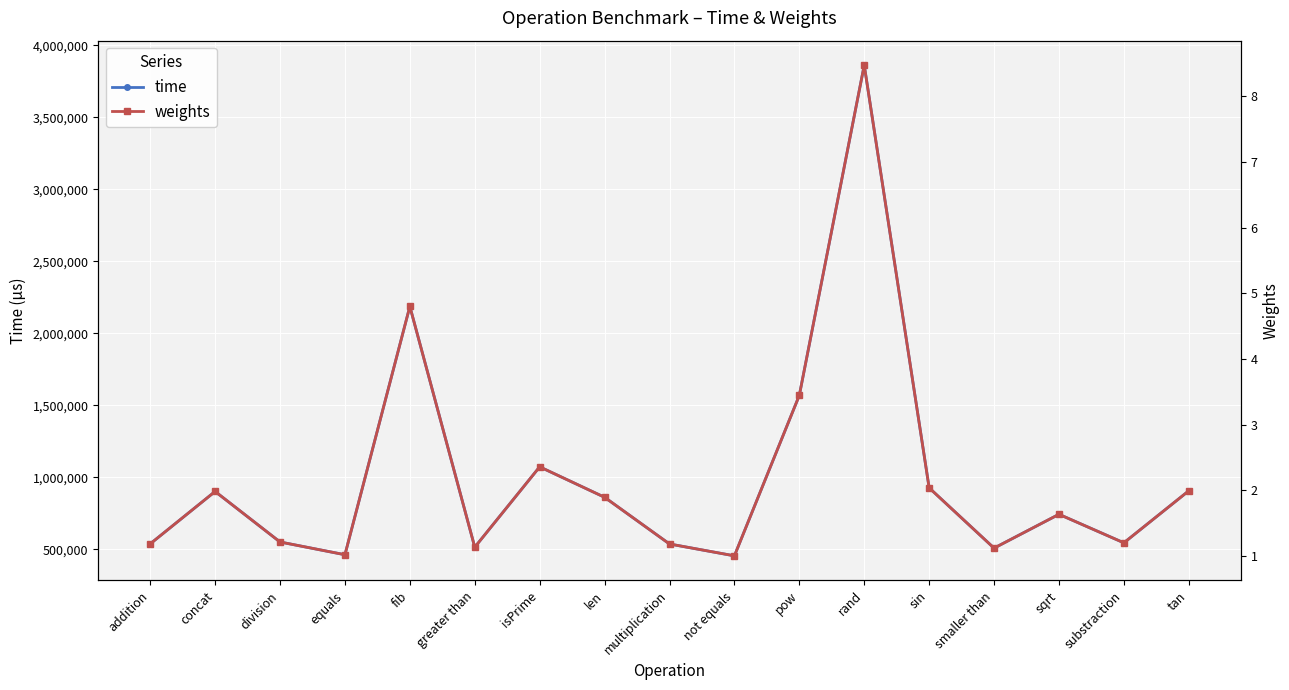

Is this an area chart (filled region under the line)?

No